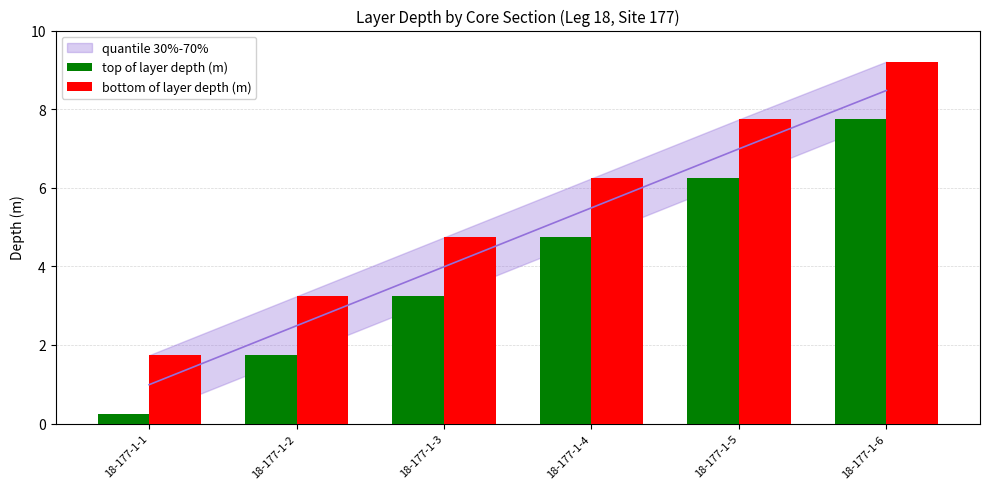

At which label is bottom of layer depth (m) closest to 5?

18-177-1-3